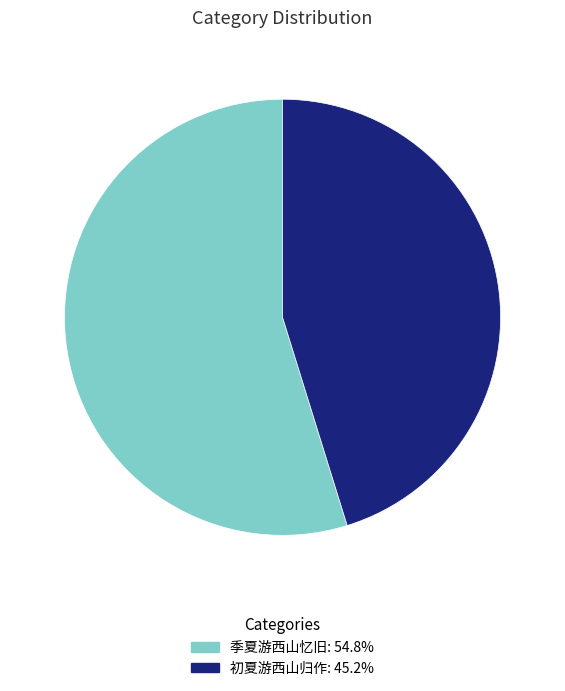

What is the smallest slice in the pie chart?

初夏游西山归作